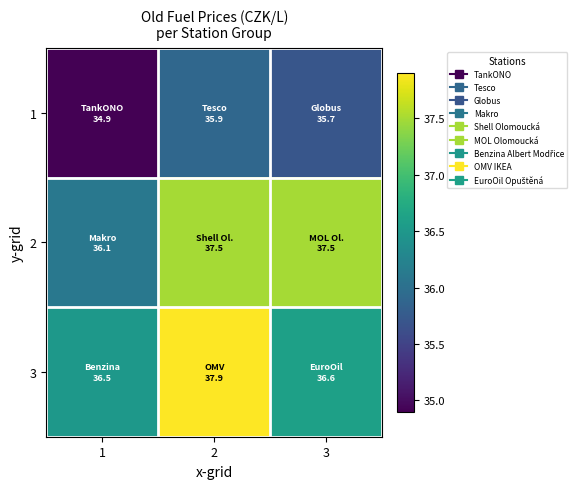

At which category is the sum across all series the highest?

2